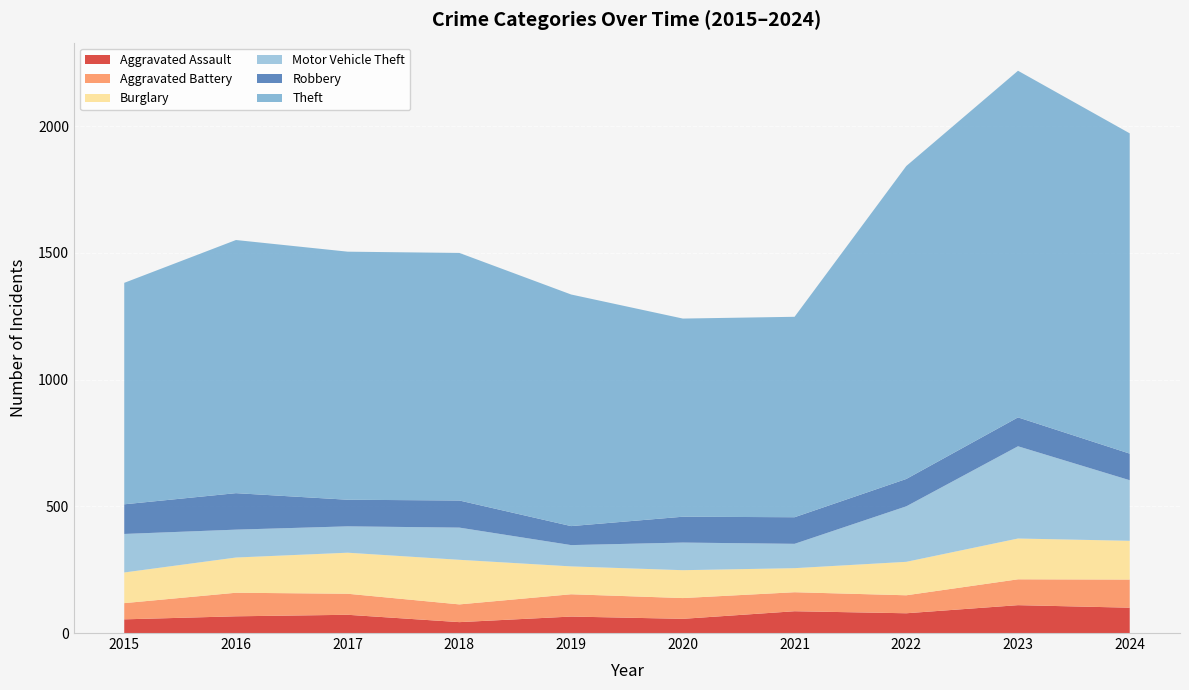

Reading left to right, what are all the values shown in this chart?

Aggravated Assault: 54	66	72	43	65	56	86	78	110	100
Aggravated Battery: 64	93	83	70	88	82	75	71	102	111
Burglary: 121	139	162	176	110	110	95	132	161	153
Motor Vehicle Theft: 152	110	104	127	84	109	96	219	364	239
Robbery: 117	144	105	107	75	102	105	108	114	105
Theft: 874	999	979	977	914	782	791	1235	1368	1264